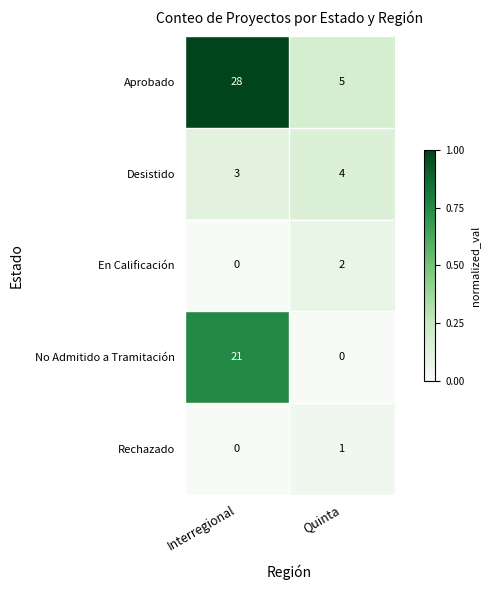

How many categories are shown in the chart?

2